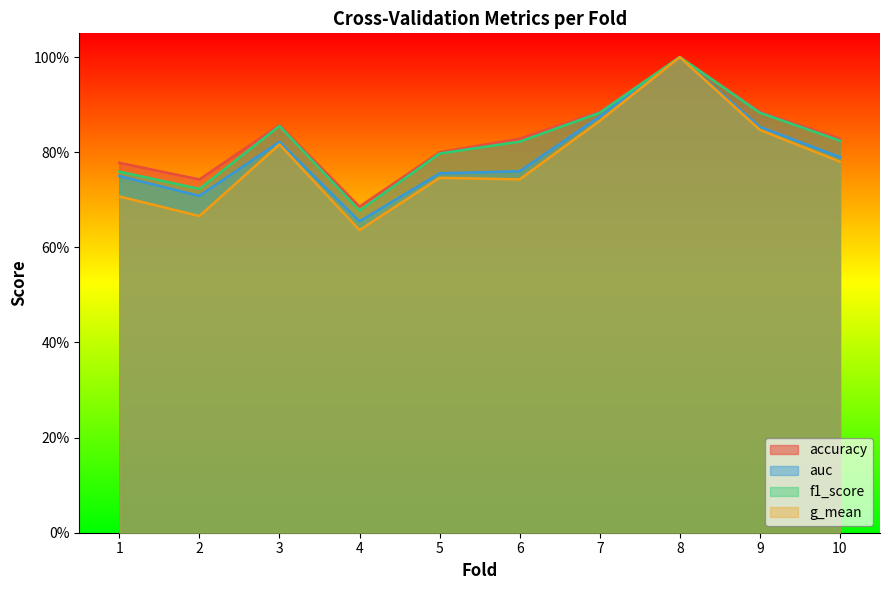

Which series has the widest spread of values?

g_mean